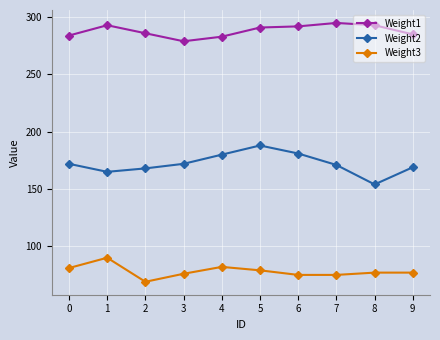

How many values in the Weight1 series are below 291?

5